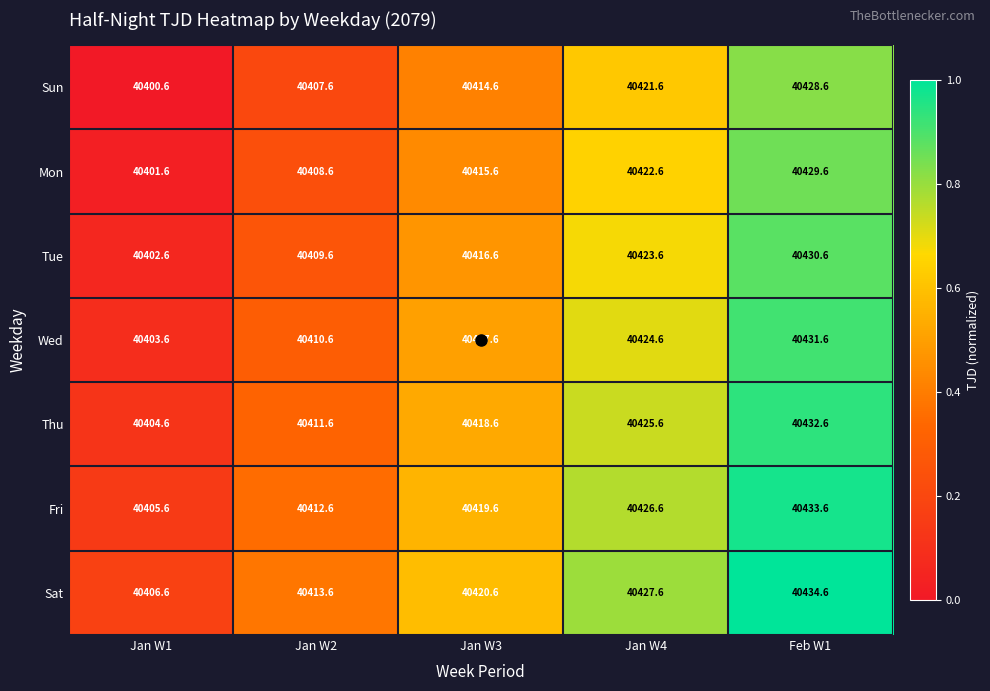

What is the difference between the highest and lowest values at Jan W2?

6.0